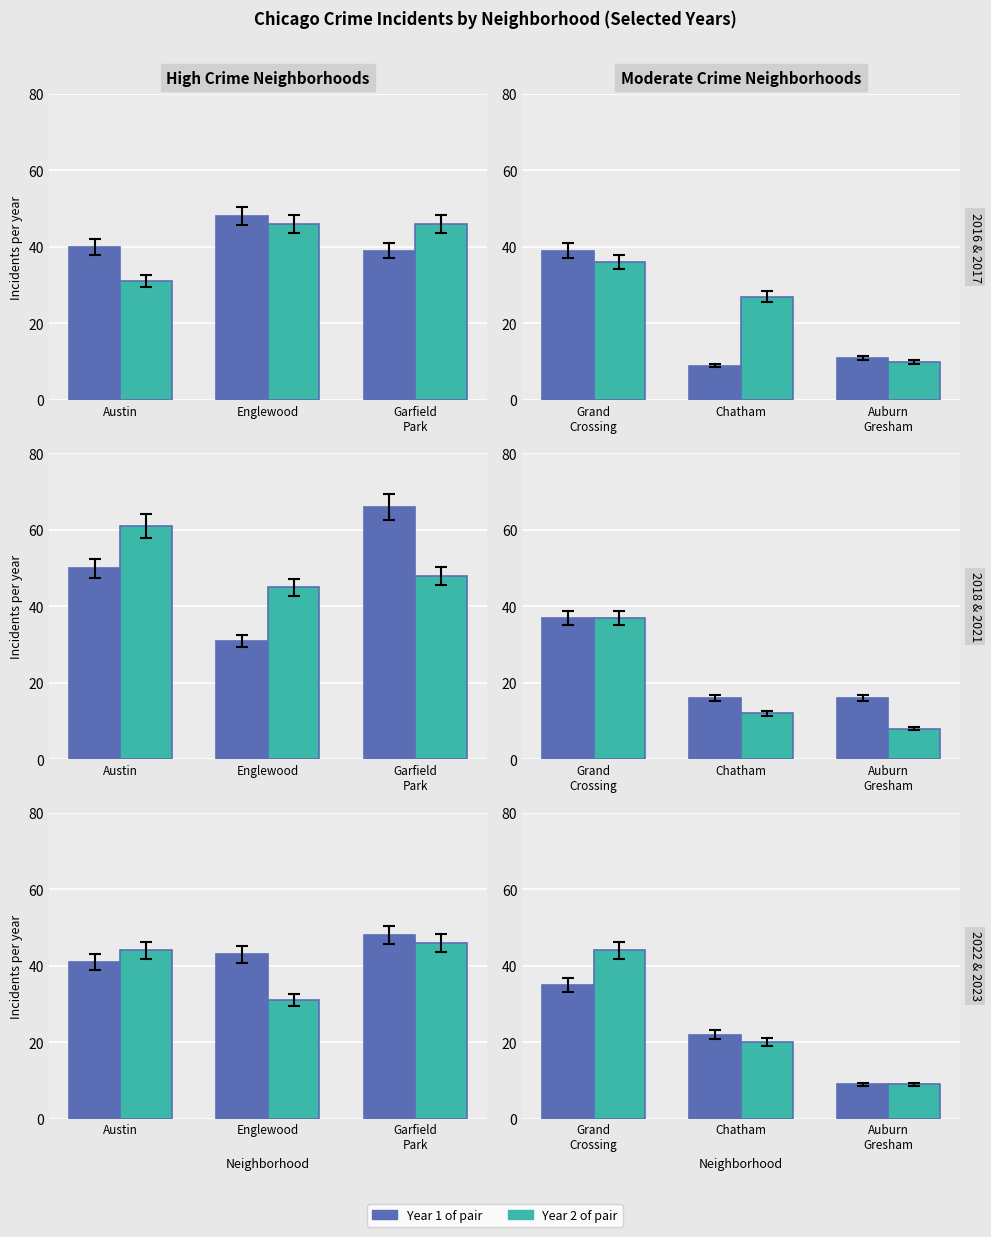

What is the average value of the 2021 series?

35